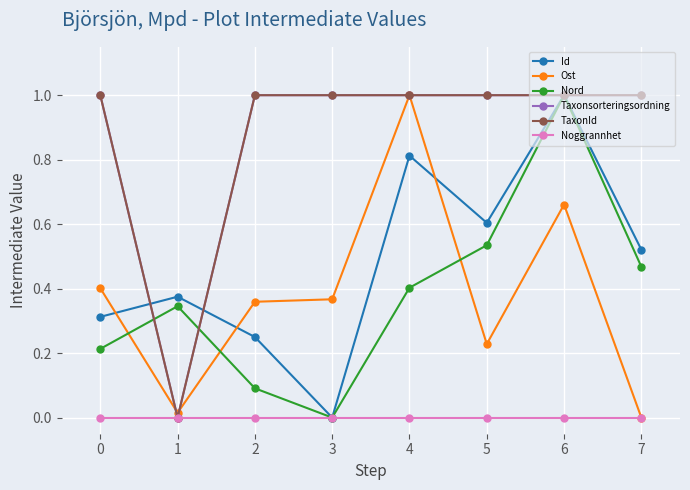

Is this an area chart (filled region under the line)?

No